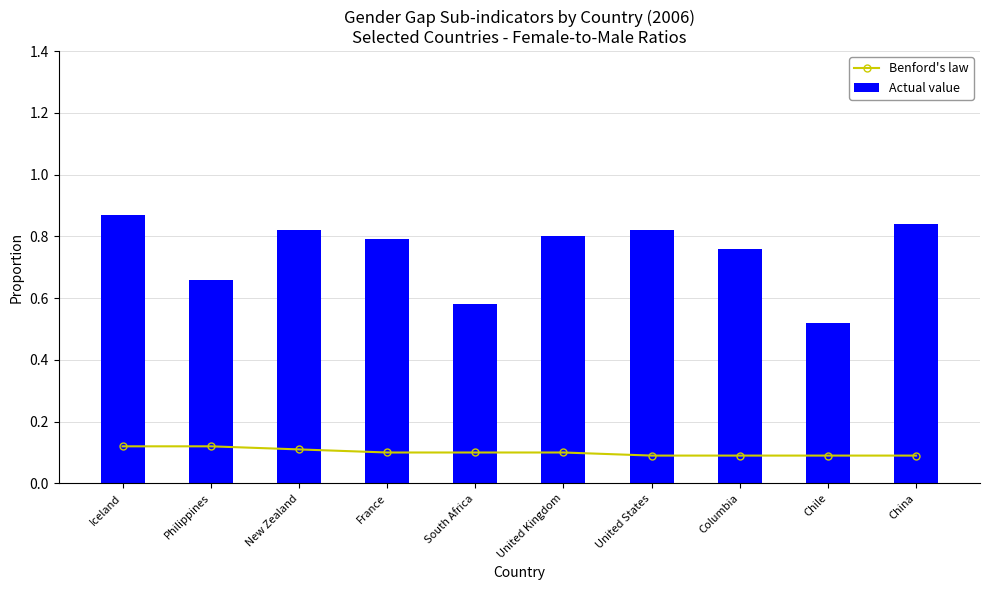

What are all the series names shown in the legend?

Benford's law, Actual value